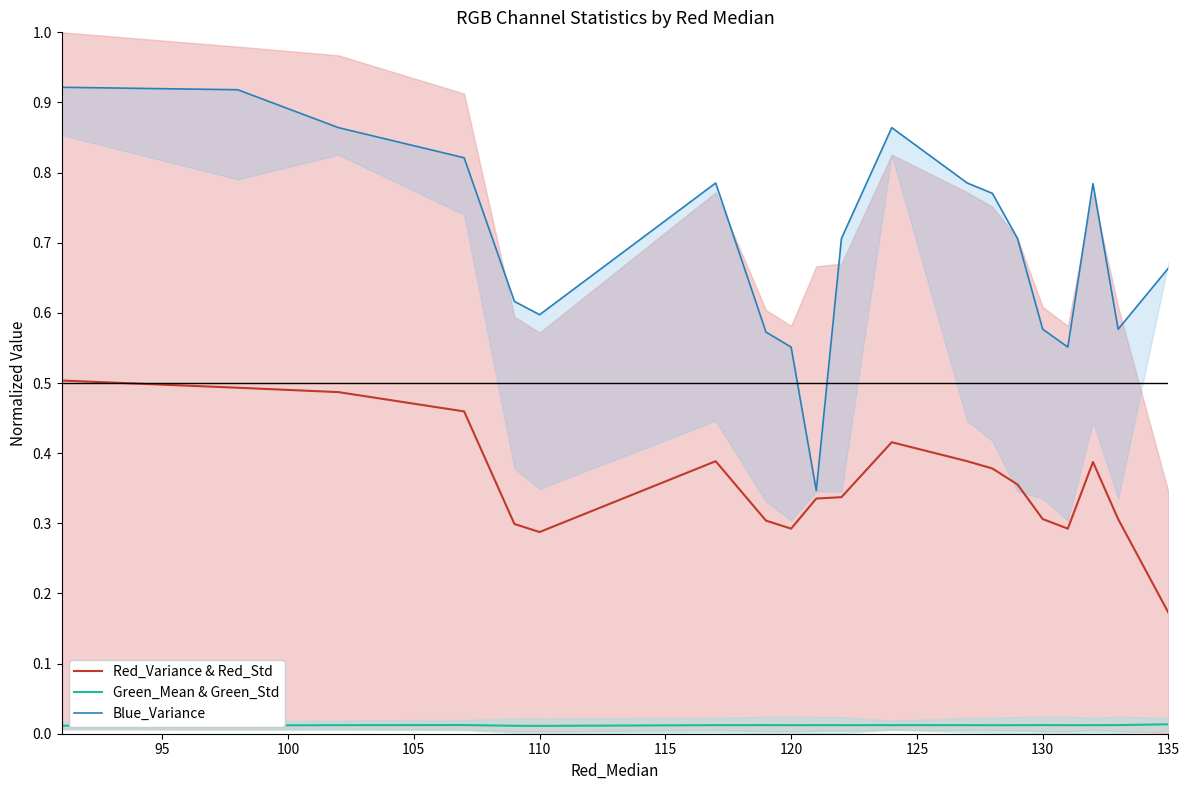

True or false: Red_Variance & Red_Std has a value of 0.2 at 110.

False